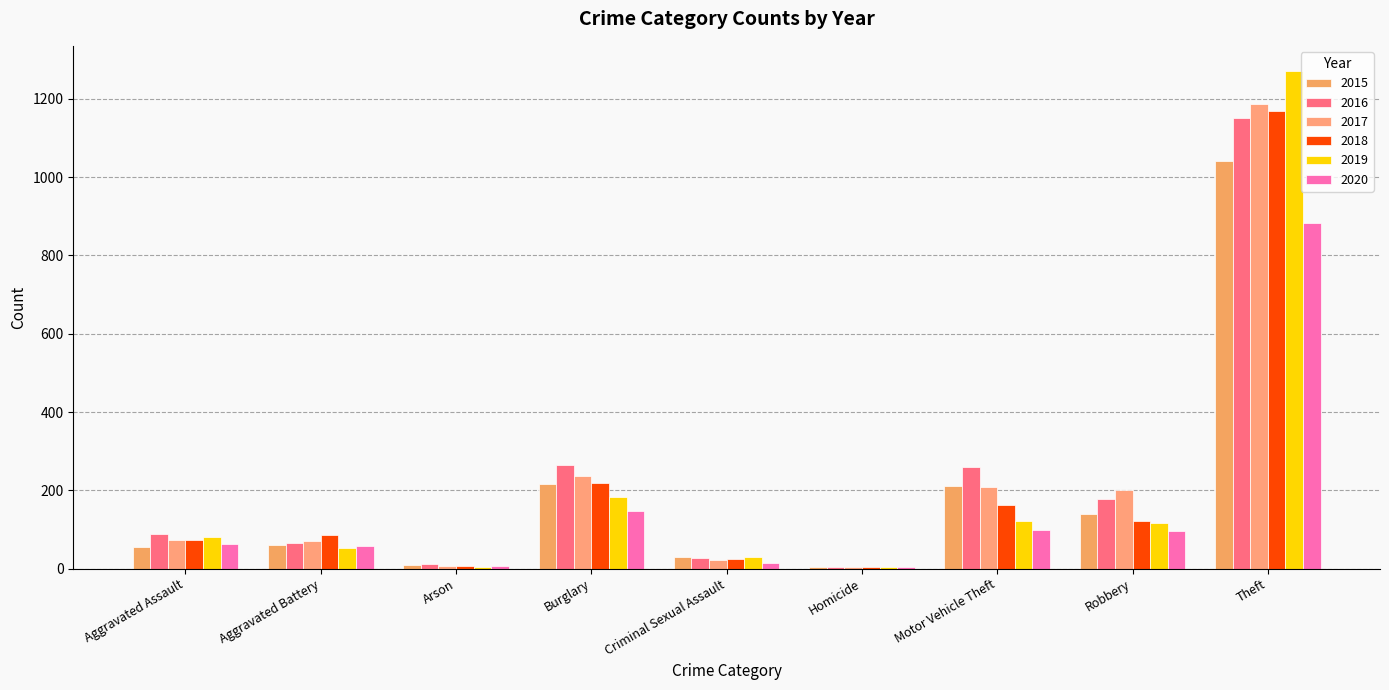

How many series are shown in this chart?

6